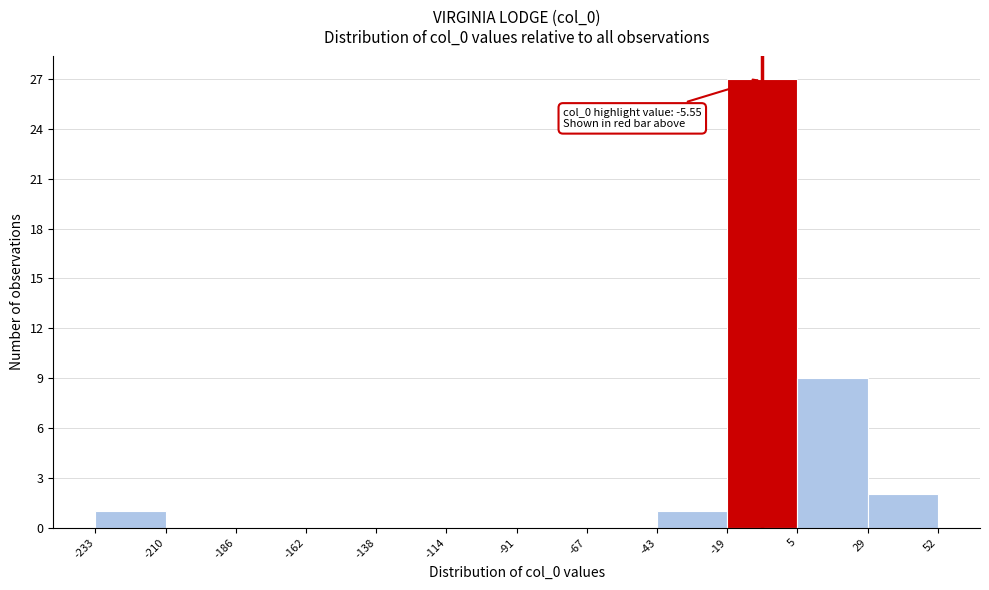

Which range on the x-axis has the tallest bar?

-19 to 5